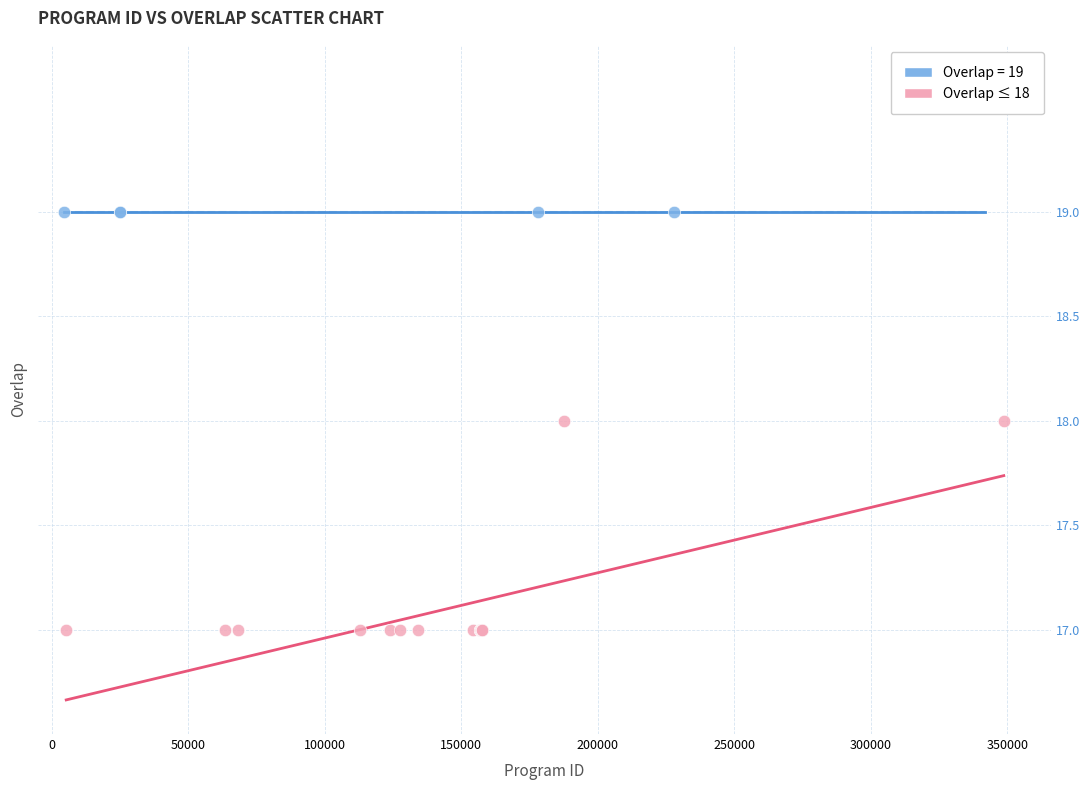

Which series contains the lowest Y value?

Overlap ≤ 18